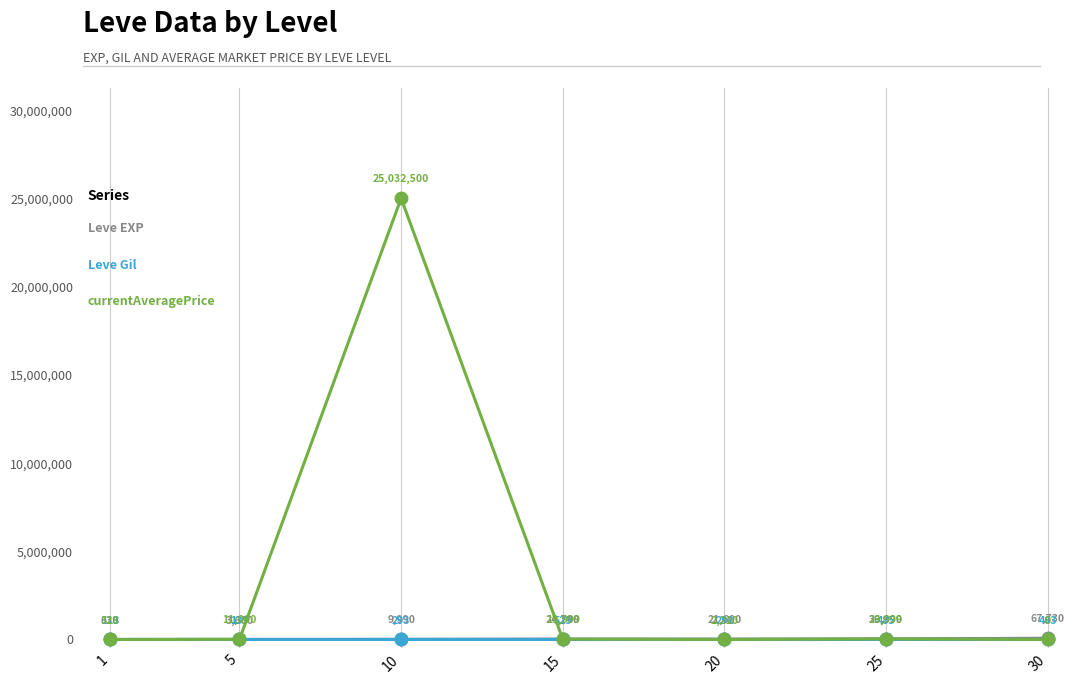

What is the spread (max minus min) of values at 25?

35905.0